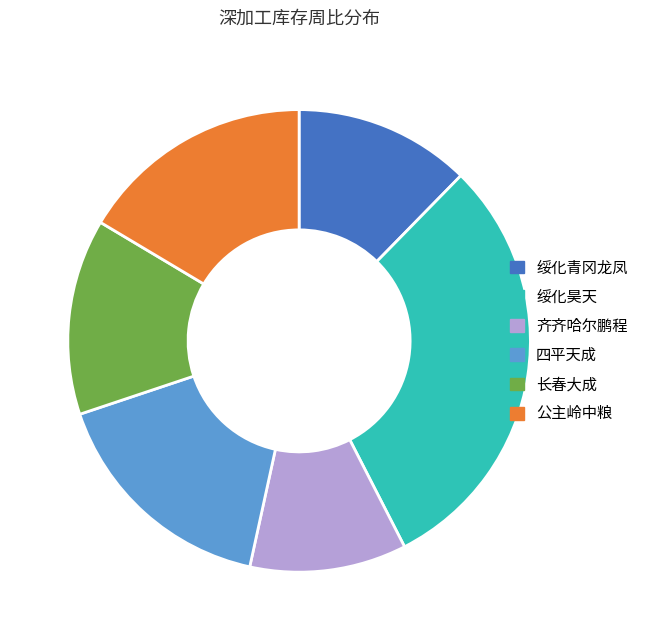

How many segments does this pie chart have?

6